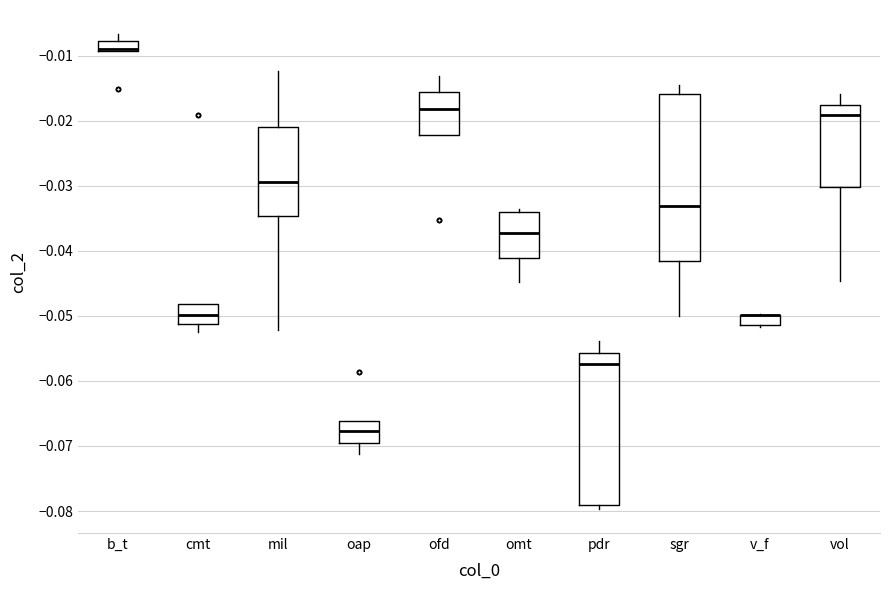

Reading left to right, transcribe this box plot: for each box, give where its median line is, the range the box spans, and where its two whiskers end, as read against the y-axis. The values are not printed on the chart, so give them approximately, as read against the axis.

b_t: median -0.009 (just above the box's lower edge), box -0.009 to -0.008, whiskers -0.009 to -0.007
cmt: median -0.050, box -0.051 to -0.048, whiskers -0.052 to -0.048
mil: median -0.029, box -0.035 to -0.021, whiskers -0.052 to -0.012
oap: median -0.068, box -0.069 to -0.066, whiskers -0.071 to -0.066
ofd: median -0.018, box -0.022 to -0.016, whiskers -0.022 to -0.013
omt: median -0.037, box -0.041 to -0.034, whiskers -0.045 to -0.034 (just above the box's upper edge)
pdr: median -0.057, box -0.079 to -0.056, whiskers -0.080 to -0.054
sgr: median -0.033, box -0.042 to -0.016, whiskers -0.050 to -0.014
v_f: median -0.050 (drawn on the box's upper edge), box -0.051 to -0.050, whiskers -0.052 to -0.050
vol: median -0.019, box -0.030 to -0.018, whiskers -0.045 to -0.016